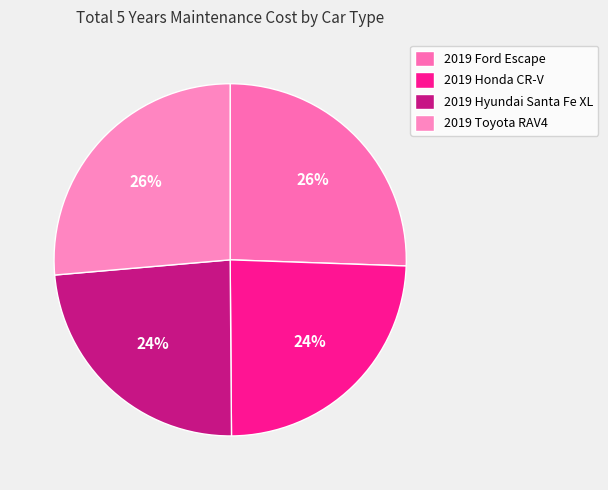

Rank the categories by value from lowest to highest.

2019 Hyundai Santa Fe XL, 2019 Honda CR-V, 2019 Ford Escape, 2019 Toyota RAV4